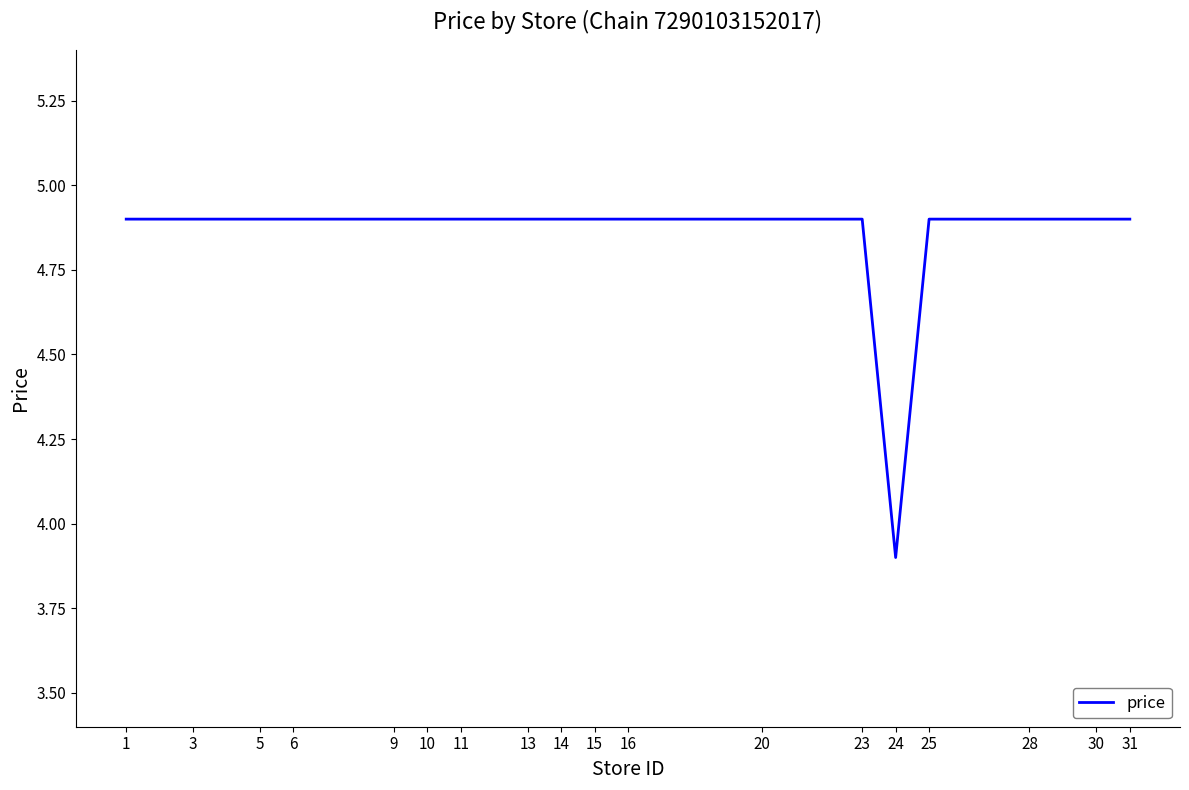

Is it true that the value at 3 is 3.1?

False